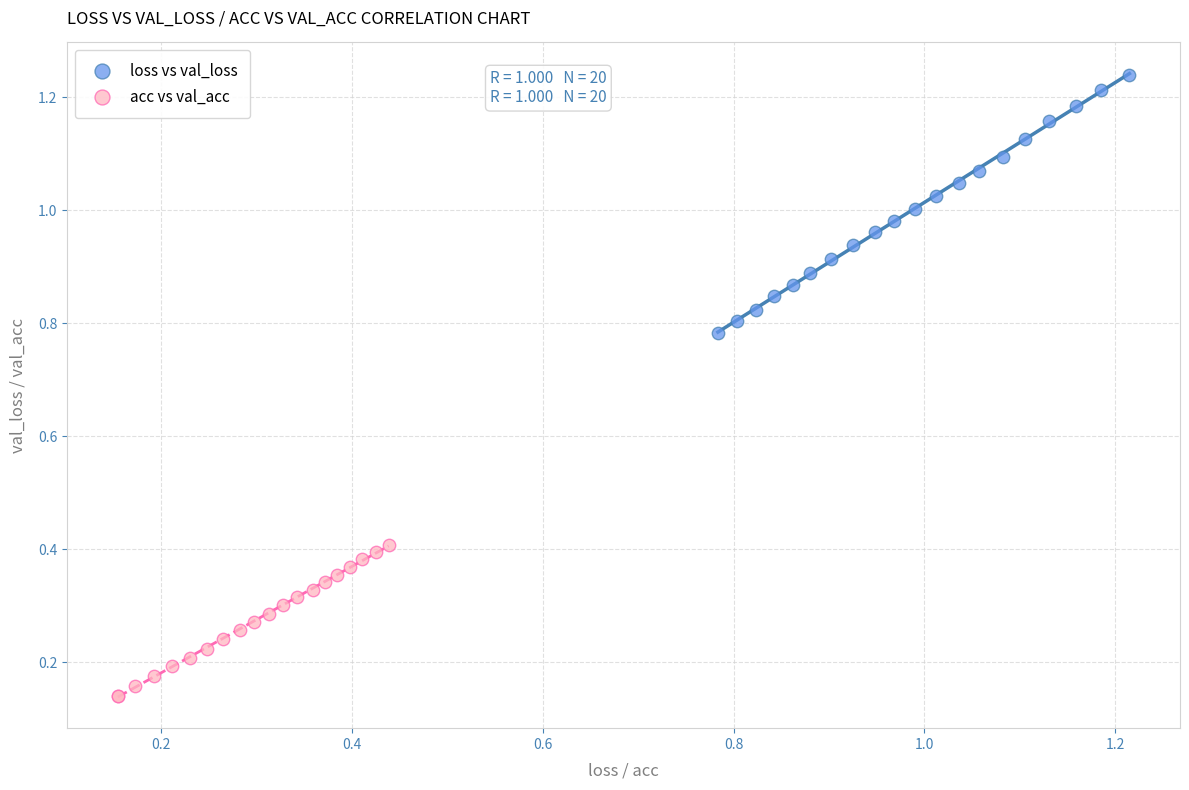

Which series contains the highest Y value?

loss vs val_loss